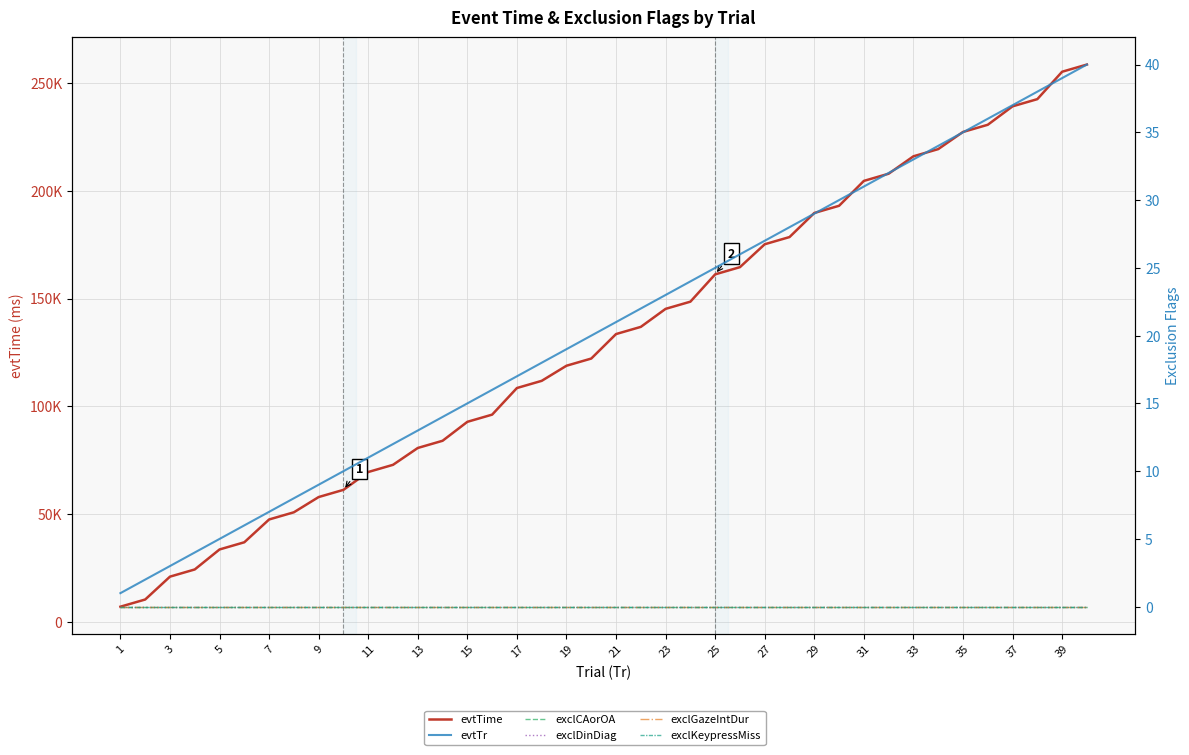

Is the value of exclGazeIntDur at 35 greater than the value of exclDinDiag at 23?

No